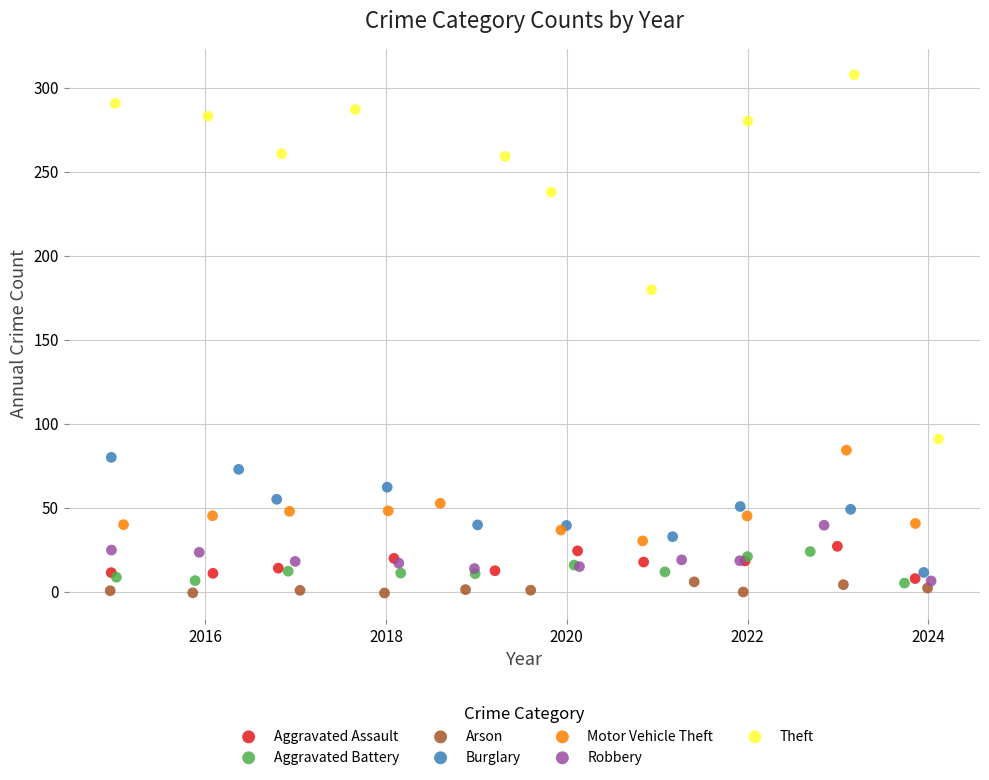

Which series has the widest spread of Y values?

Theft